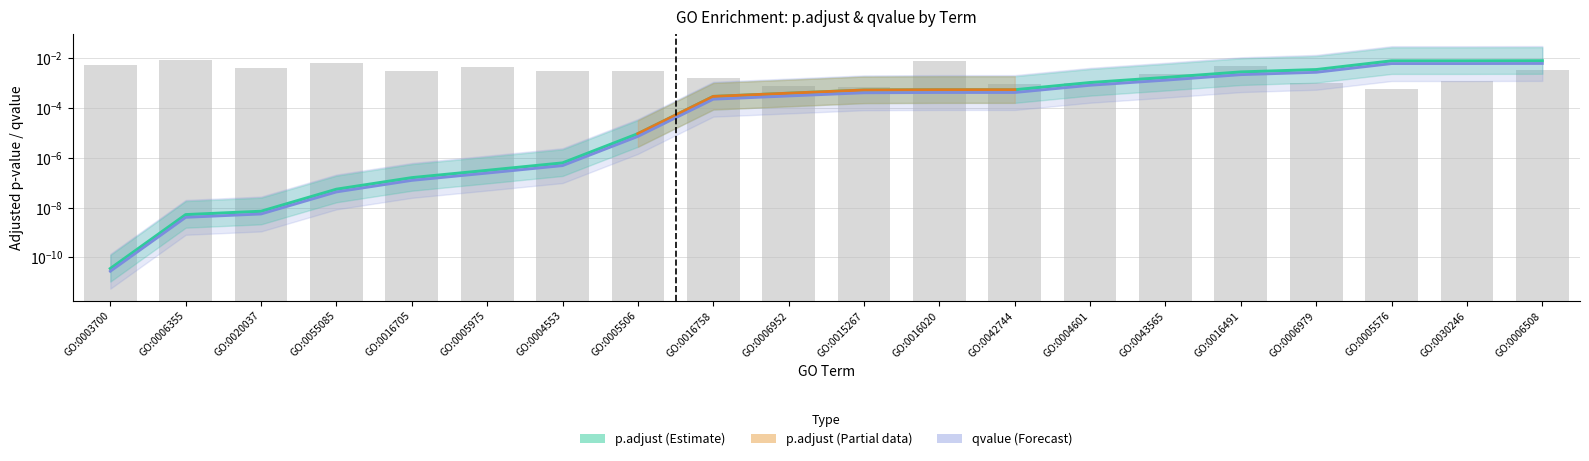

Which has a higher value, GO:0030246 or GO:0006355?

GO:0030246